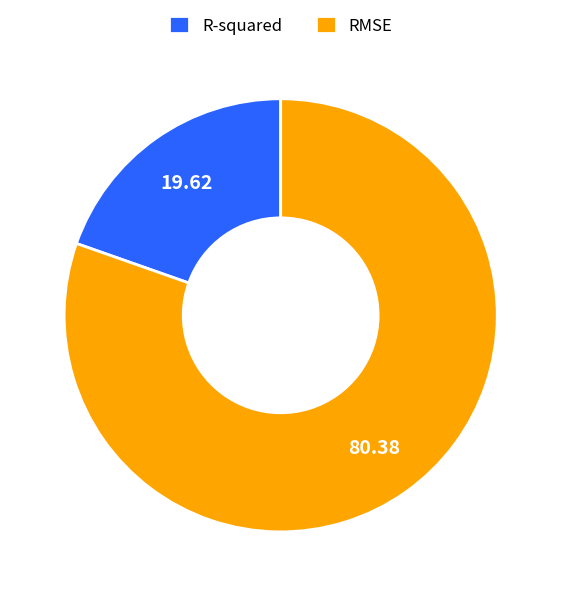

Which category has the smallest portion of the pie?

R-squared